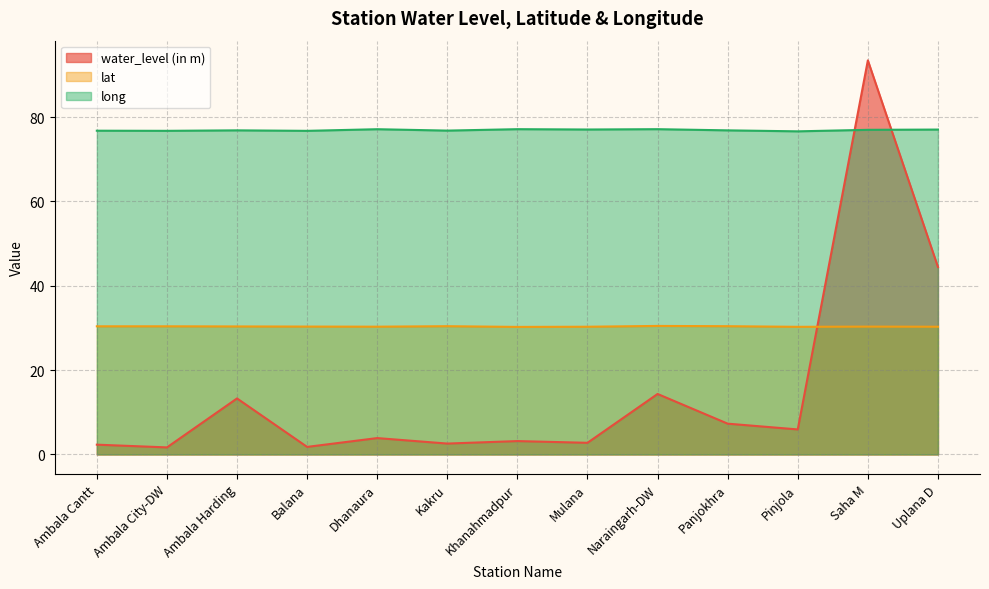

How many data points in water_level (in m) are above 3?

8